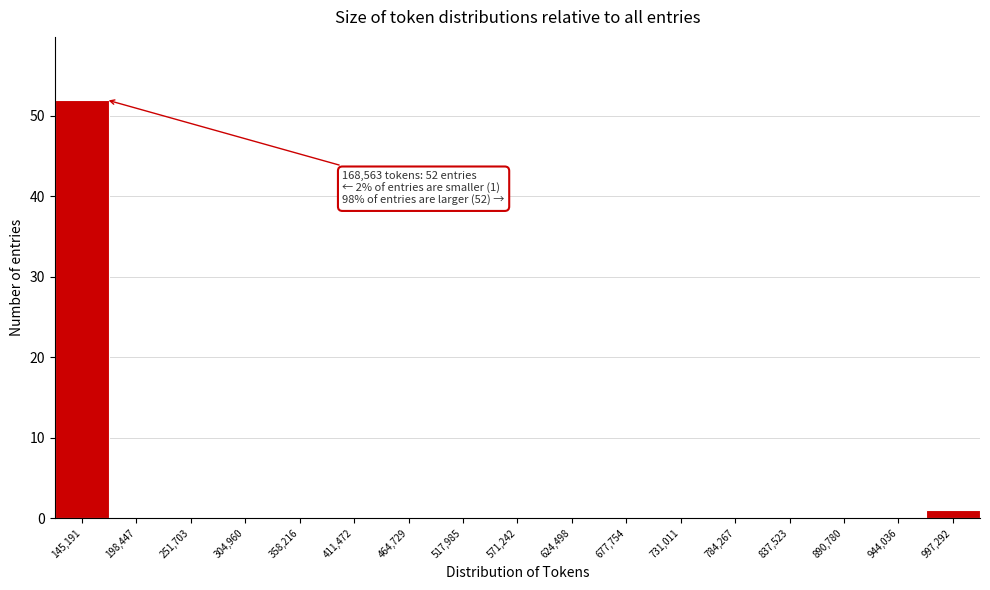

Over which range of the x-axis is the bar tallest?

120000 to 170000